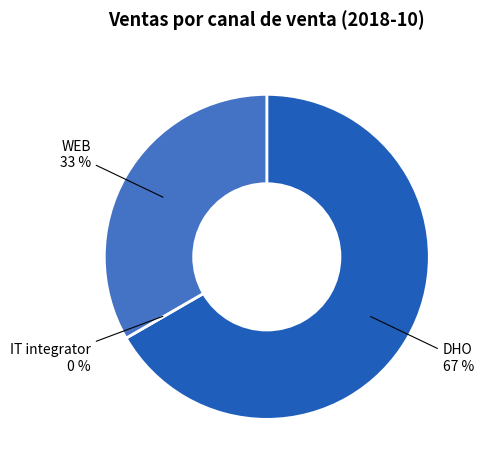

Is there a majority slice in this chart?

Yes